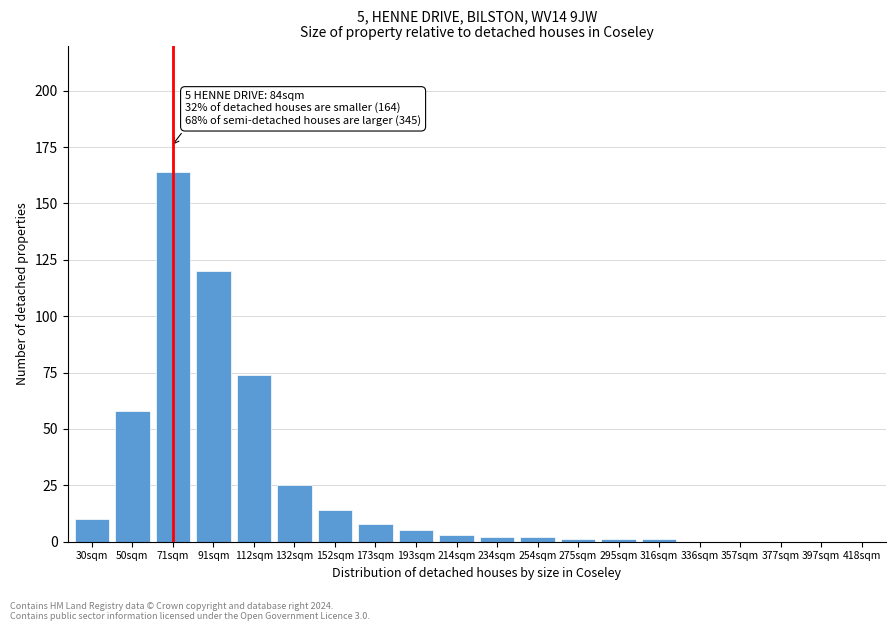

Reading left to right, list all the values displayed in this chart.

30sqm=10	50sqm=58	71sqm=164	91sqm=120	112sqm=74	132sqm=25	152sqm=14	173sqm=8	193sqm=5	214sqm=3	234sqm=2	254sqm=2	275sqm=1	295sqm=1	316sqm=1	336sqm=0	357sqm=0	377sqm=0	397sqm=0	418sqm=0